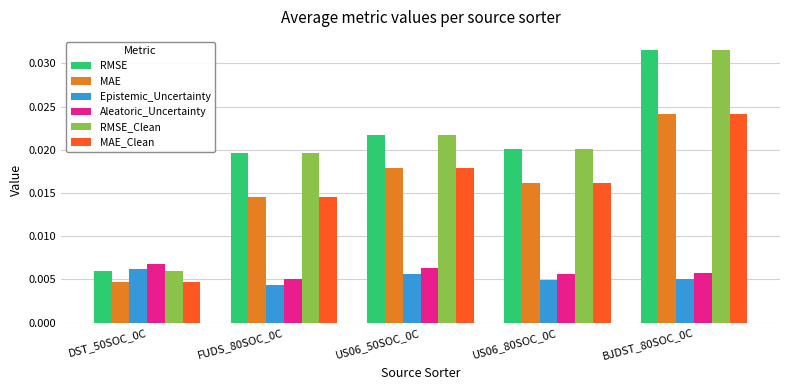

What are all the series names shown in the legend?

RMSE, MAE, Epistemic_Uncertainty, Aleatoric_Uncertainty, RMSE_Clean, MAE_Clean